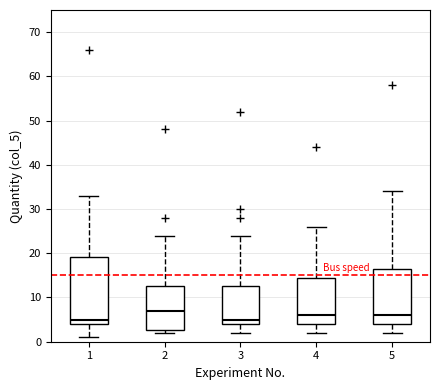

Where does the median line of the box at x = 3 sit on the y-axis? The values are not printed on the chart, so give them approximately, as read against the axis.

5